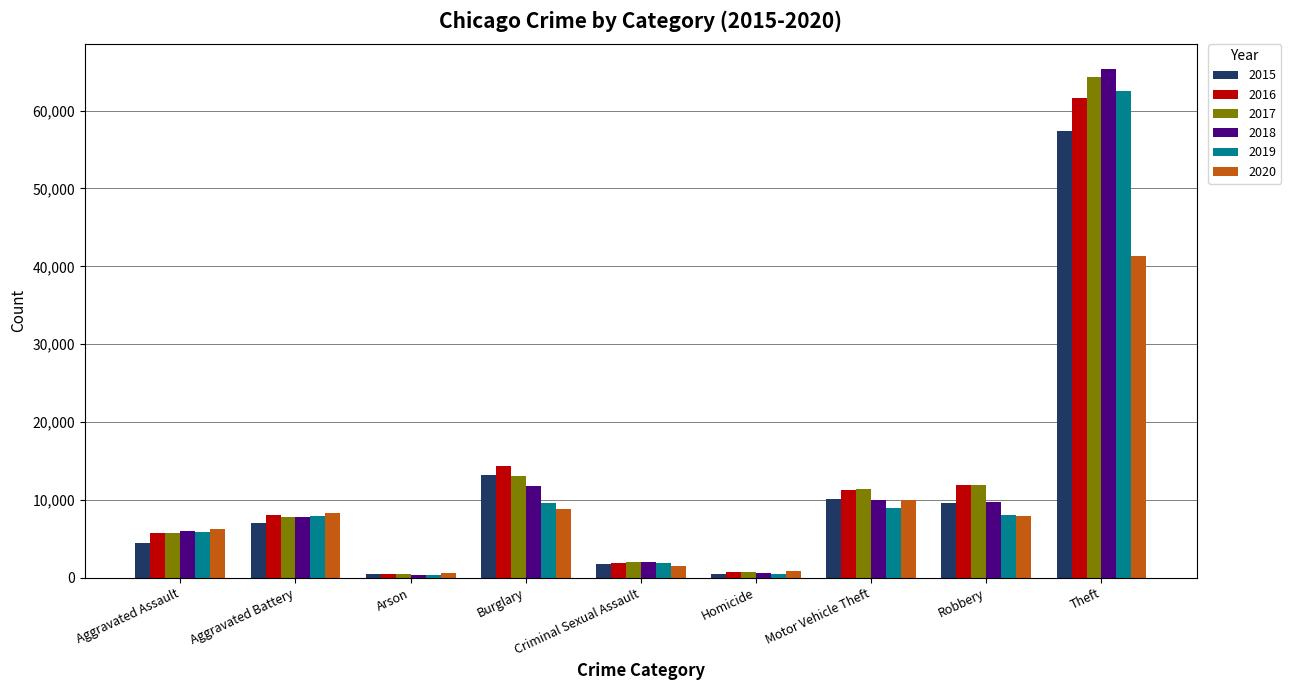

Which category has the highest value across all series?

Theft